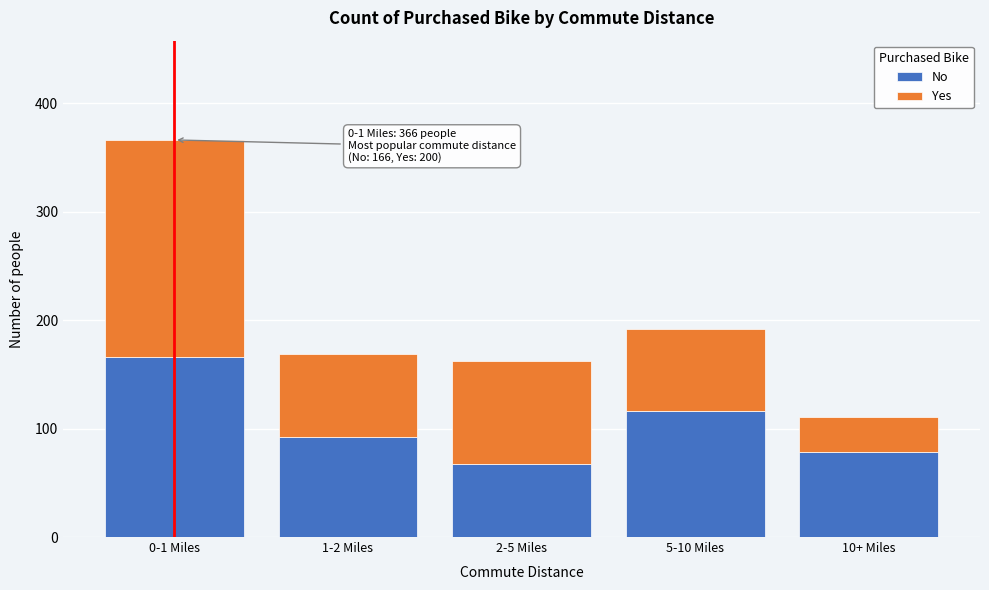

Reading left to right, transcribe the values for No.

0-1 Miles=166	1-2 Miles=92	2-5 Miles=67	5-10 Miles=116	10+ Miles=78